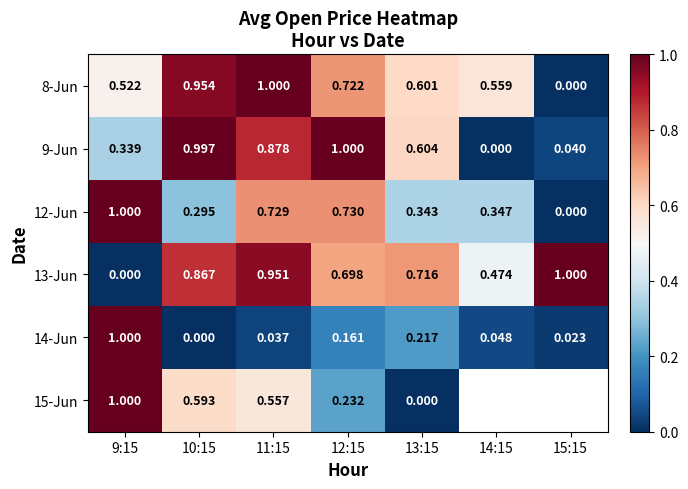

At which label is 12-Jun closest to 0?

15:15